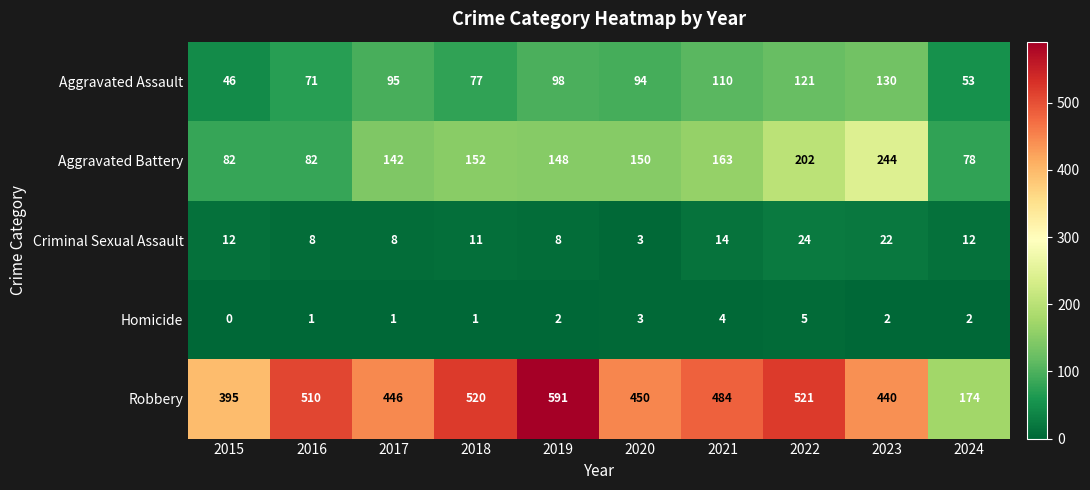

What is the difference between the second highest and minimum values in the Criminal Sexual Assault series?

19